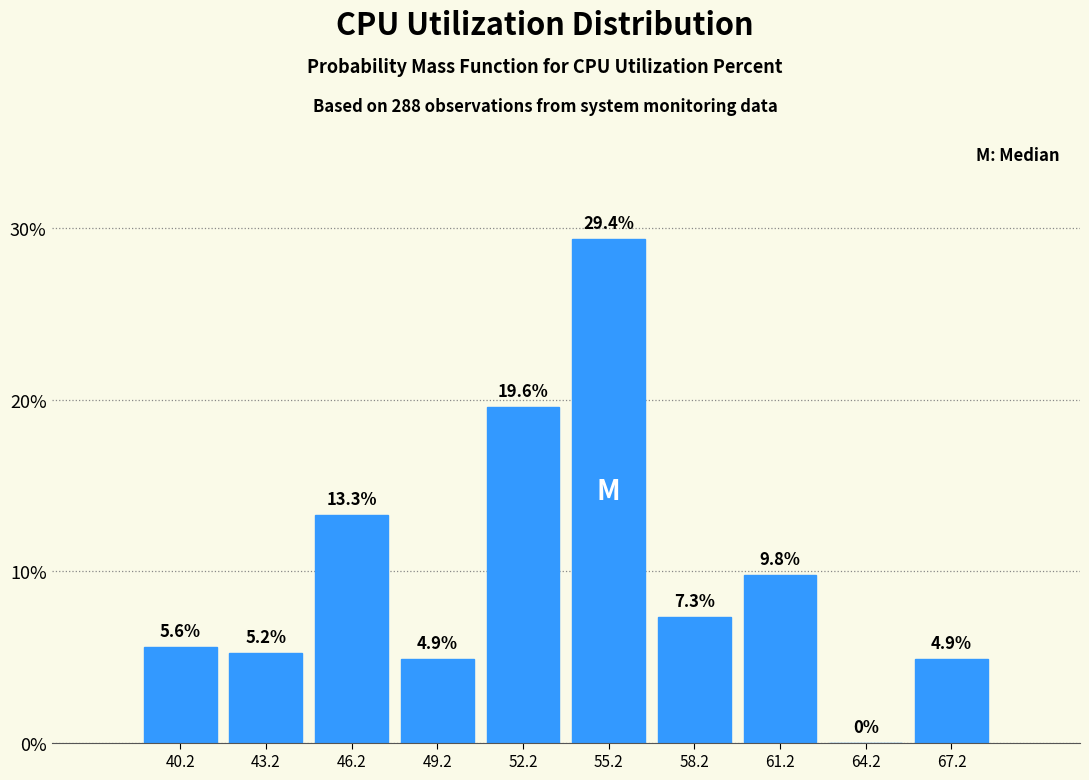

What is the height of the bar covering 53.5 to 56.5 on the x-axis? The bar edges are not printed on the chart, so give them approximately, as read against the axis.

29.4